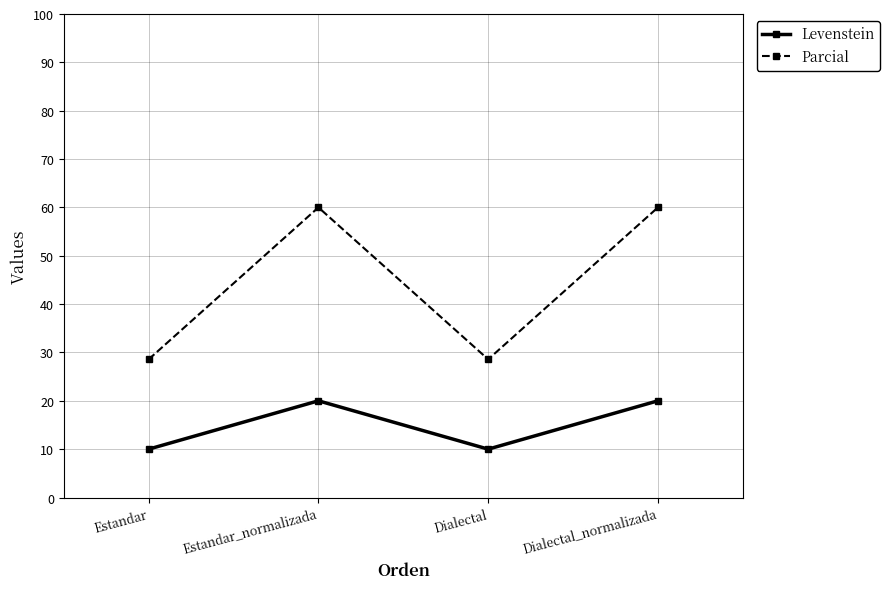

Between Estandar_normalizada and Dialectal, which series saw the biggest shift?

Parcial